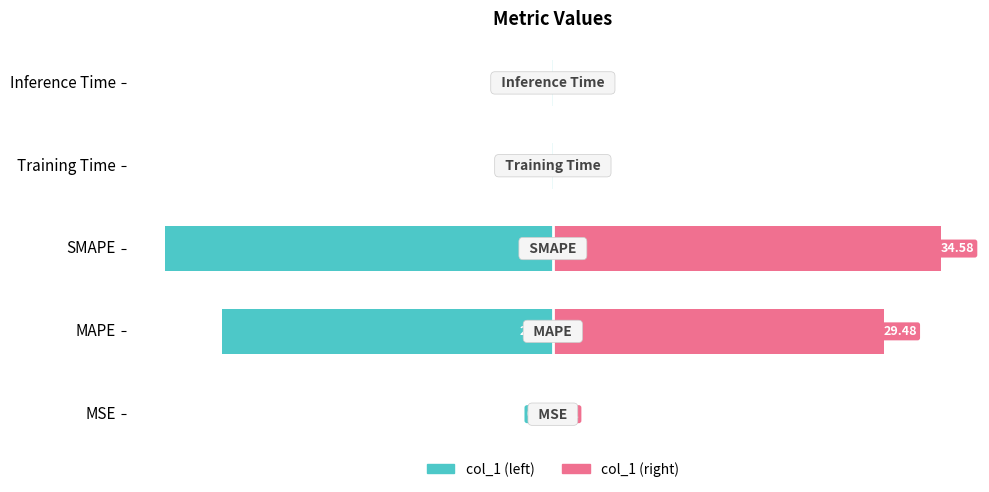

What is the value of the col_1 (right) bar at the 4th from the left?

0.1